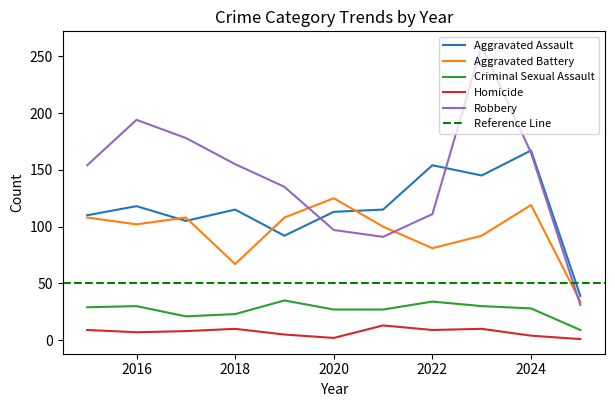

How many times do Aggravated Battery and Robbery cross each other?

3